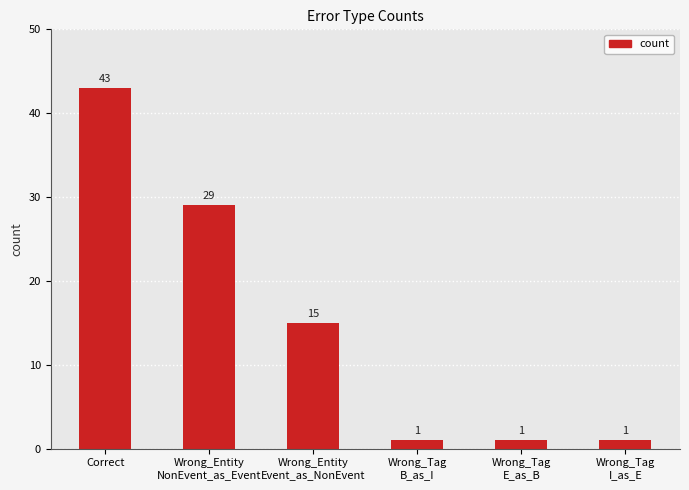

True or false: the data shows 29 at Wrong_Entity
NonEvent_as_Event.

True